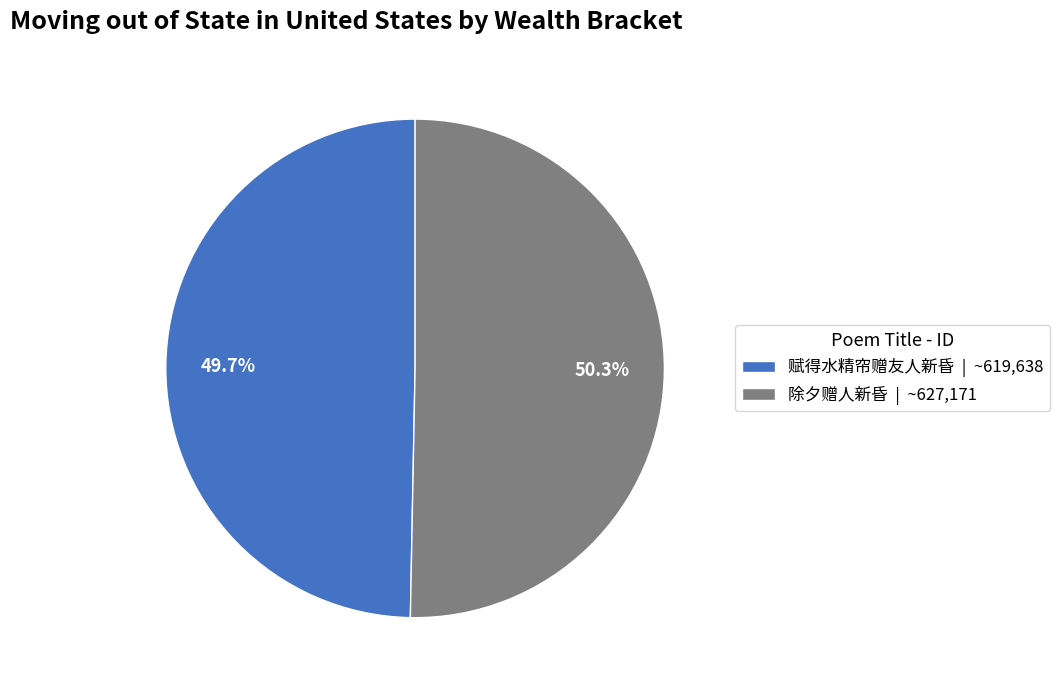

To the nearest percent, what is the difference between the largest and smallest slice percentages?

1%